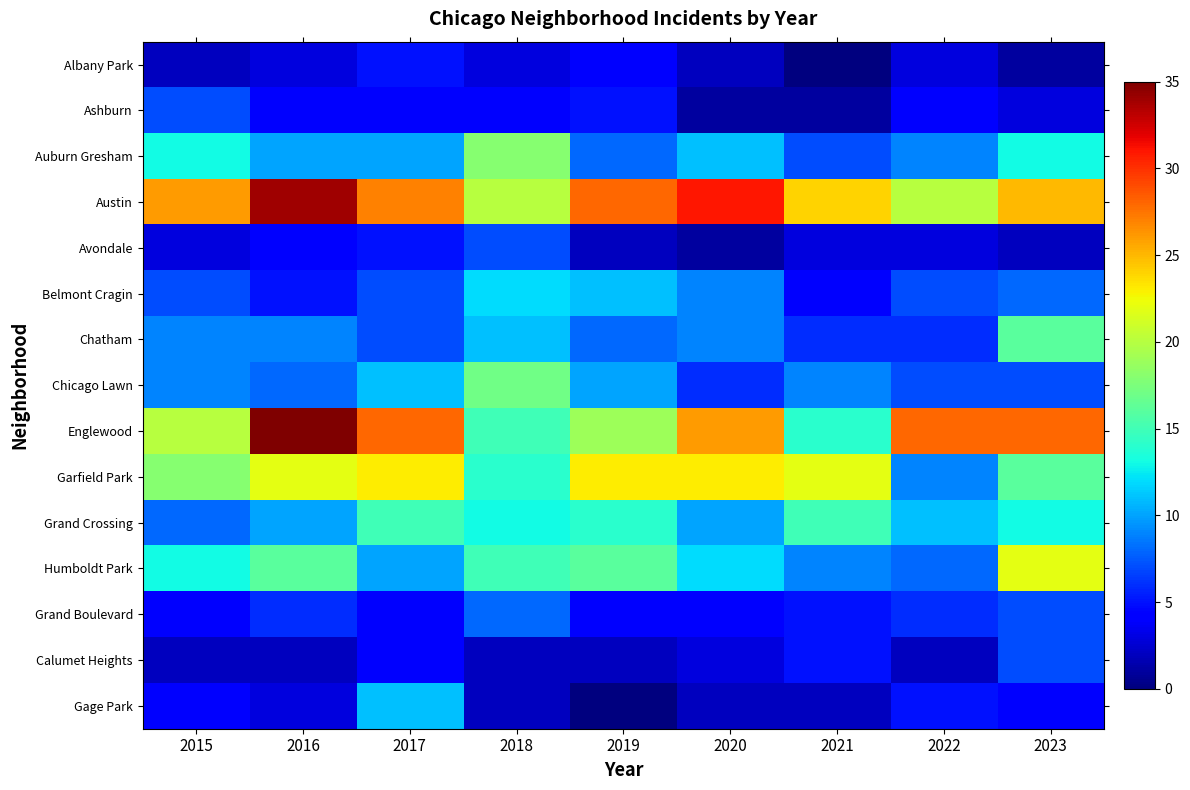

Reading right to left, what are all the values shown in this chart?

Albany Park: 2023=1	2022=3	2021=0	2020=2	2019=4	2018=3	2017=5	2016=3	2015=2
Ashburn: 2023=3	2022=4	2021=1	2020=1	2019=5	2018=4	2017=4	2016=4	2015=7
Auburn Gresham: 2023=13	2022=9	2021=7	2020=11	2019=8	2018=18	2017=10	2016=10	2015=13
Austin: 2023=25	2022=20	2021=24	2020=31	2019=28	2018=20	2017=27	2016=34	2015=26
Avondale: 2023=2	2022=3	2021=3	2020=1	2019=2	2018=7	2017=5	2016=4	2015=3
Belmont Cragin: 2023=8	2022=7	2021=4	2020=9	2019=11	2018=12	2017=7	2016=5	2015=7
Chatham: 2023=16	2022=6	2021=6	2020=9	2019=8	2018=11	2017=7	2016=9	2015=9
Chicago Lawn: 2023=7	2022=7	2021=9	2020=6	2019=10	2018=17	2017=11	2016=8	2015=9
Englewood: 2023=28	2022=28	2021=14	2020=26	2019=19	2018=15	2017=28	2016=35	2015=20
Garfield Park: 2023=16	2022=9	2021=22	2020=23	2019=23	2018=14	2017=23	2016=22	2015=18
Grand Crossing: 2023=13	2022=11	2021=15	2020=10	2019=14	2018=13	2017=15	2016=10	2015=8
Humboldt Park: 2023=22	2022=8	2021=9	2020=12	2019=16	2018=15	2017=10	2016=16	2015=13
Grand Boulevard: 2023=7	2022=6	2021=5	2020=4	2019=4	2018=8	2017=4	2016=6	2015=4
Calumet Heights: 2023=7	2022=2	2021=5	2020=3	2019=2	2018=2	2017=4	2016=2	2015=2
Gage Park: 2023=4	2022=5	2021=2	2020=2	2019=0	2018=2	2017=11	2016=3	2015=4